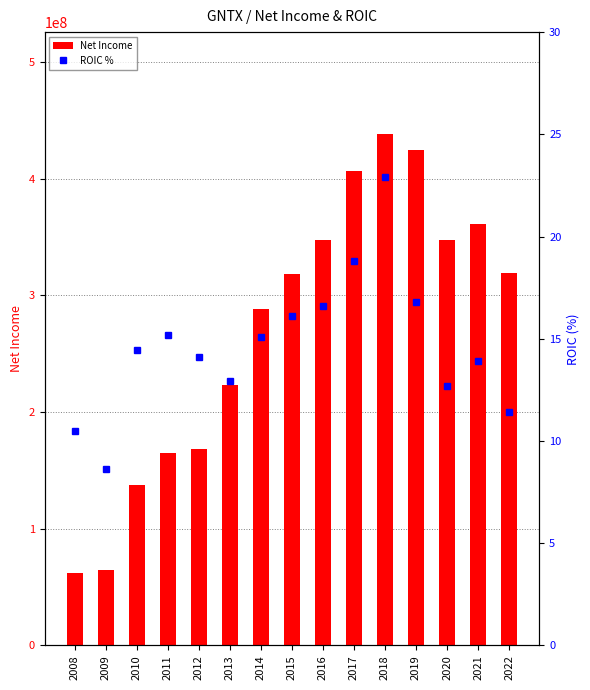

The value of Net Income at 2018 is 775708969. True or false?

False